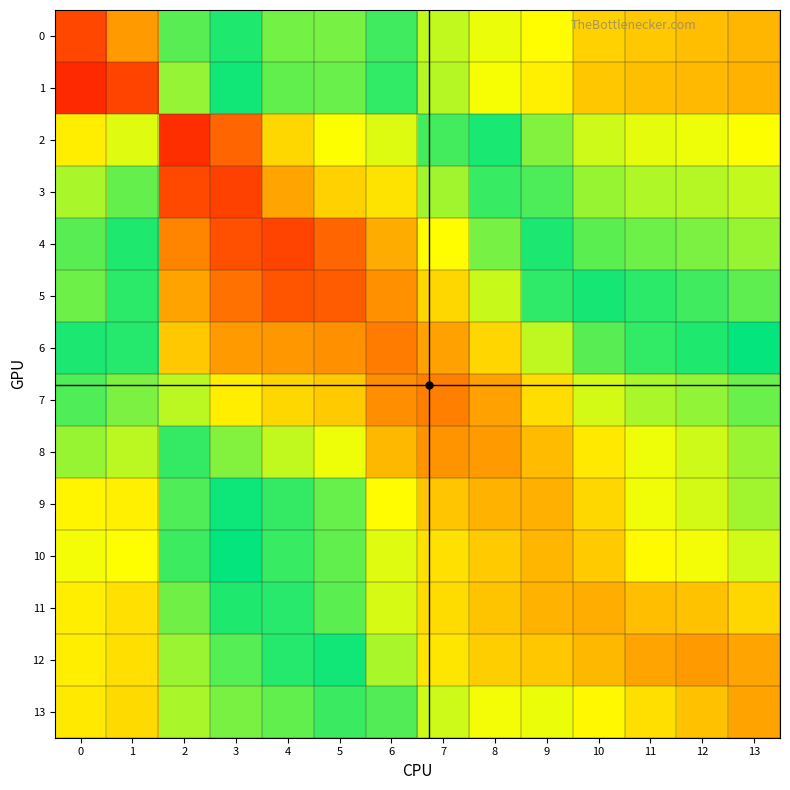

Which series has the widest spread of values?

1